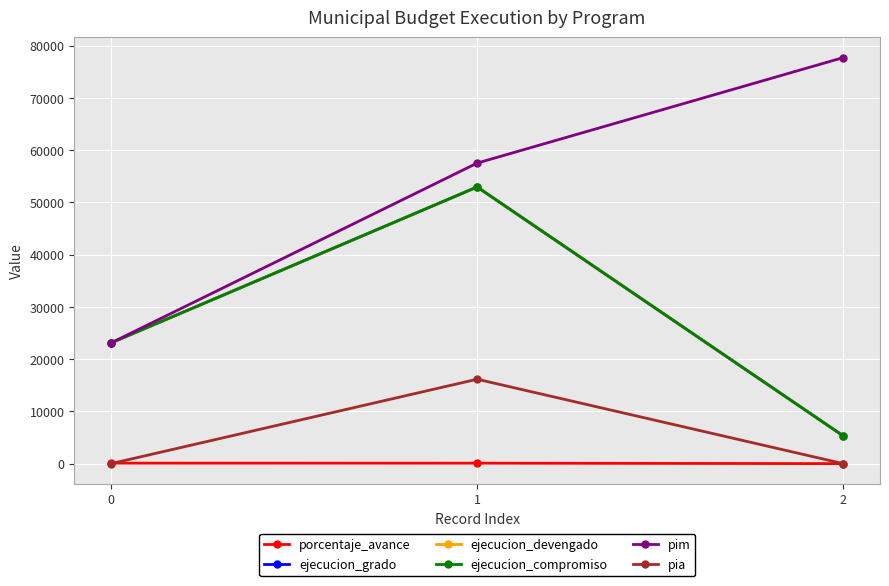

What is the sum of all pim values?

158340.0